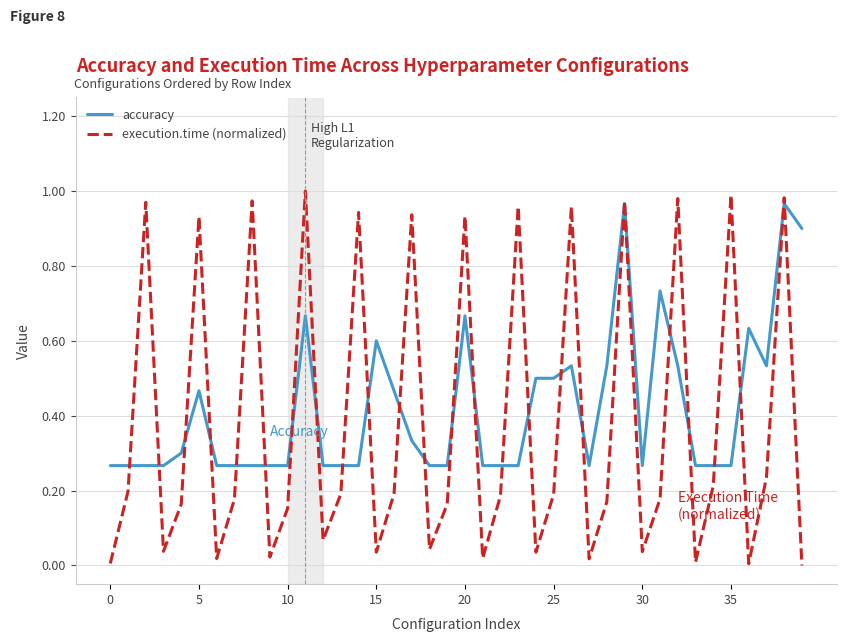

Which series has the largest range (max minus min)?

execution.time (normalized)